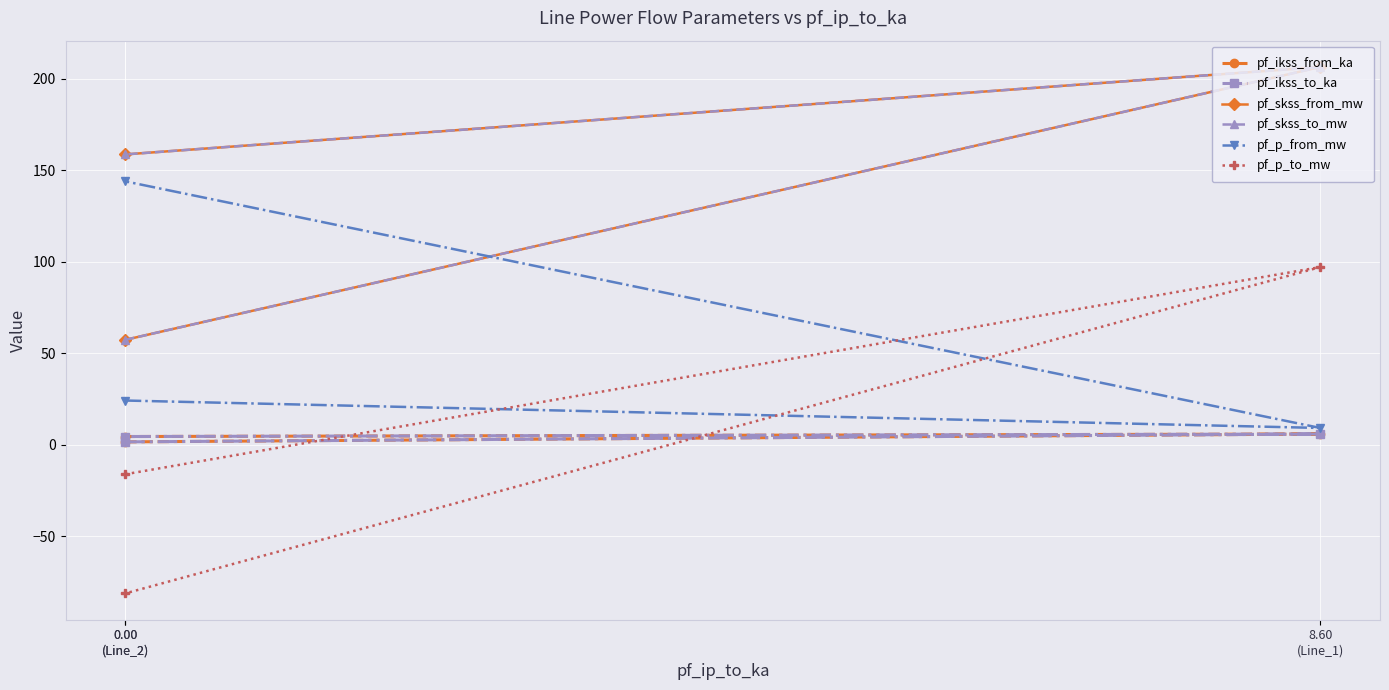

What is the maximum value for pf_ikss_from_ka?

6.0